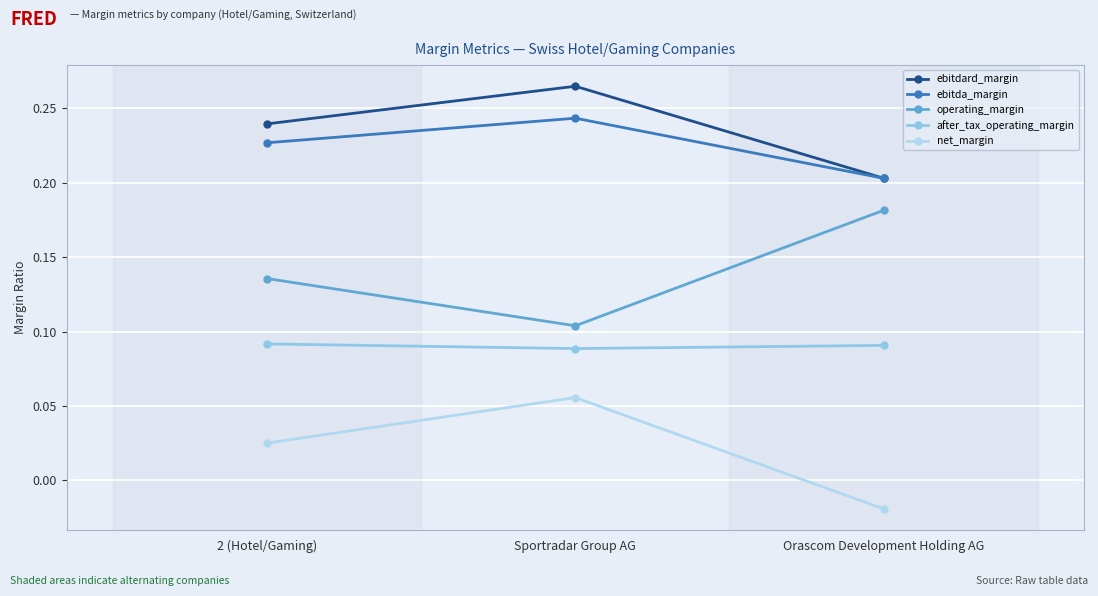

How many lines are shown in the chart?

5